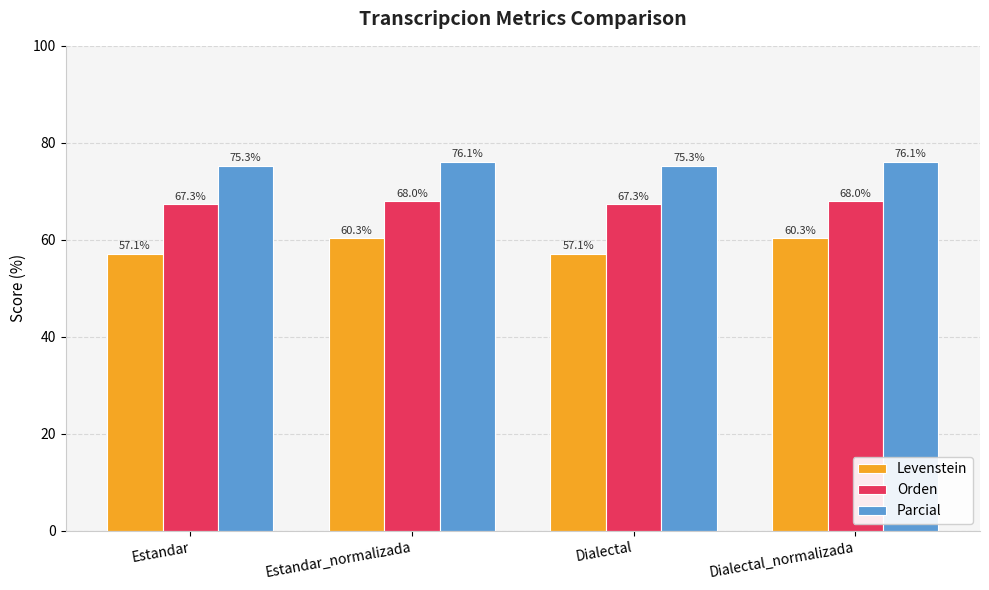

What is the smallest value displayed?

57.1